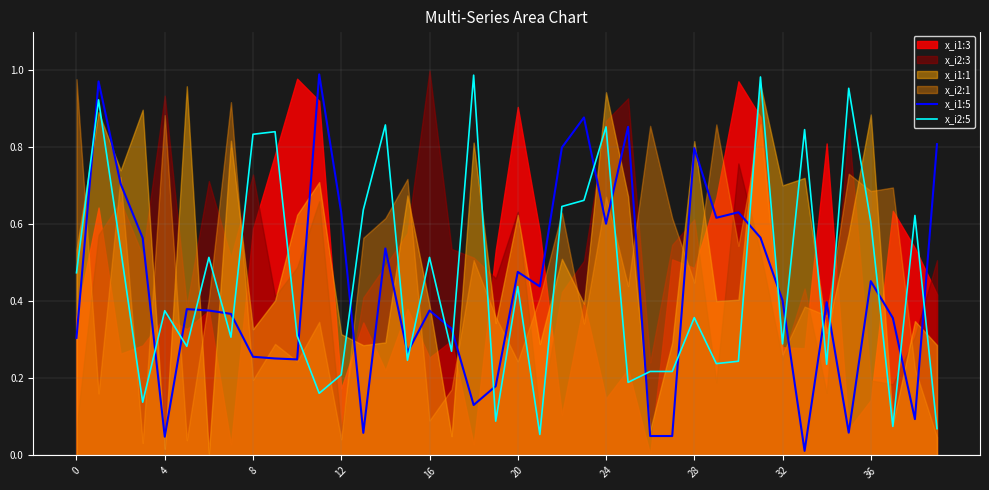

True or false: x_i2:5 and x_i1:5 intersect in this chart.

True